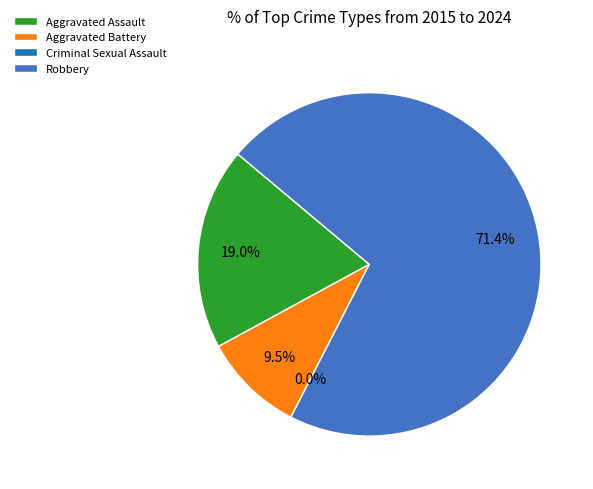

True or false: Robbery accounts for 71% of the total.

True